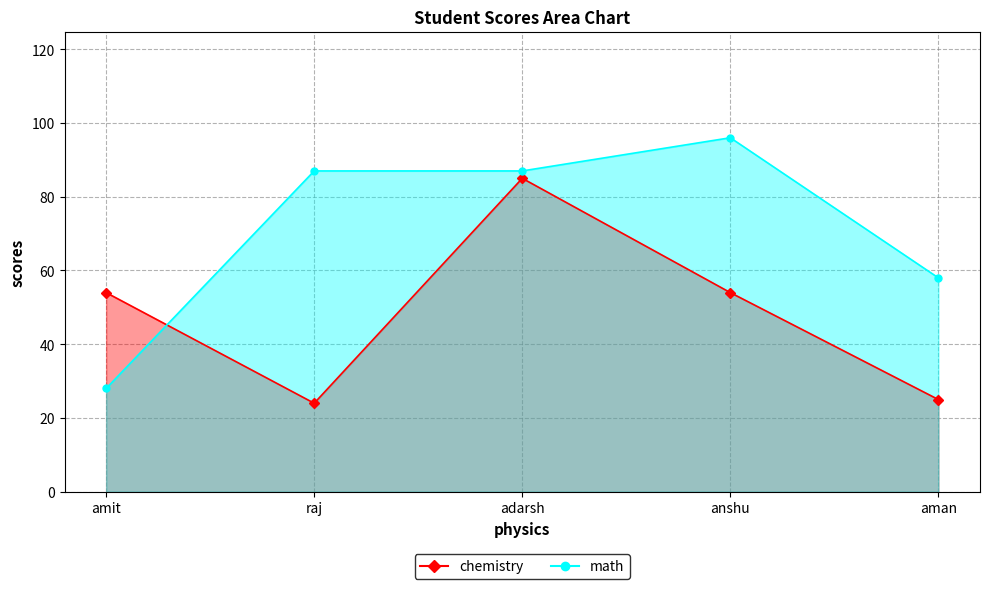

Which series ends up on top after the final intersection of chemistry and math?

math